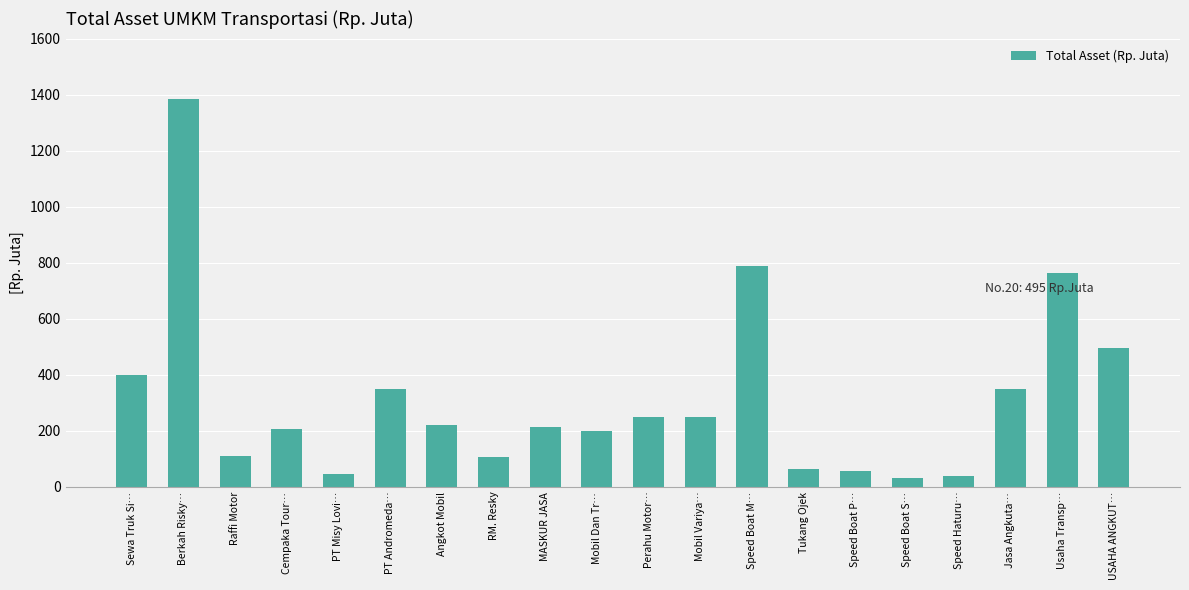

What position from the left is PT Andromeda…?

6